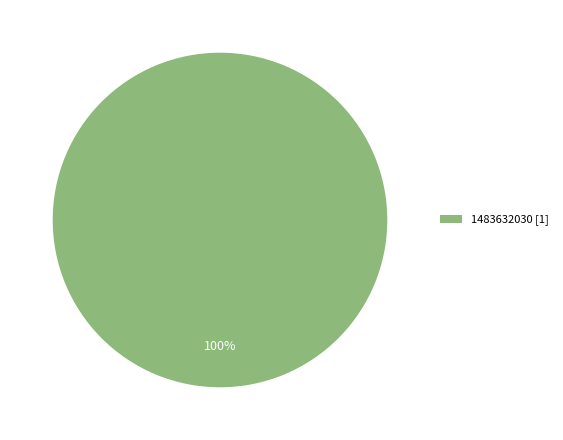

Is there any slice that represents more than half of the pie?

Yes